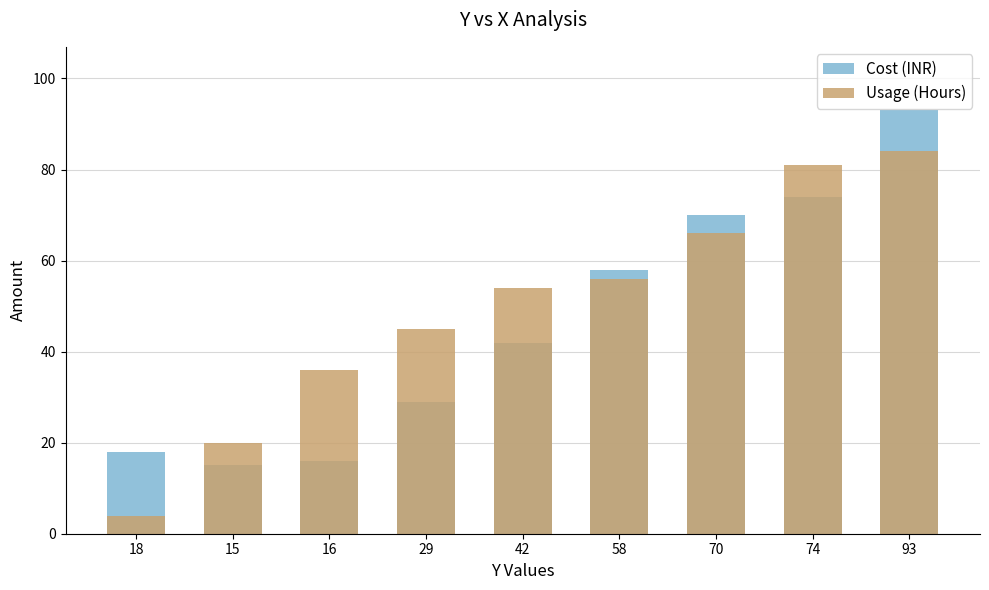

Where does the Usage (Hours) series first go above 54?

58